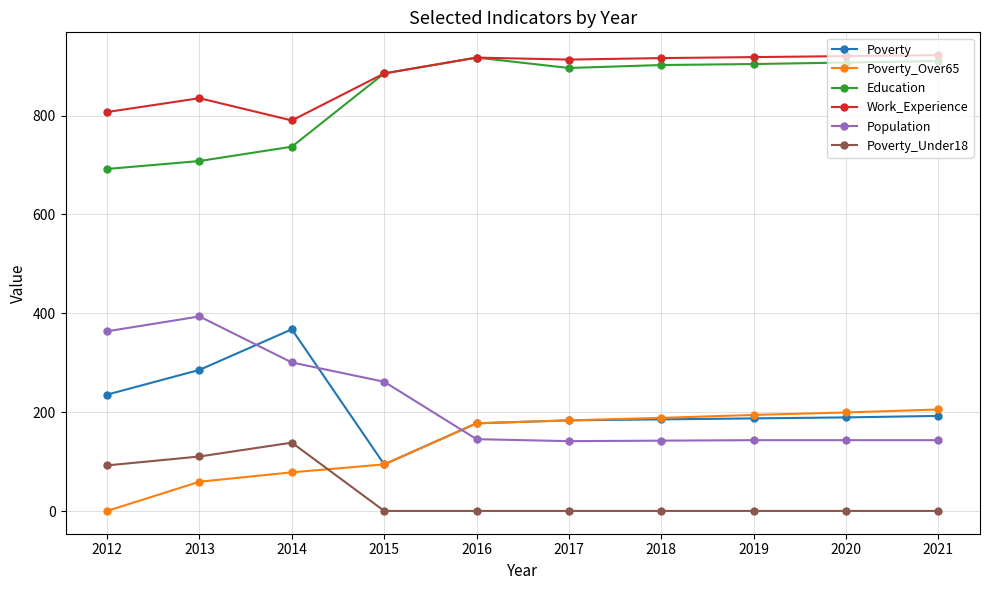

What is the sum of the Work_Experience values at 2015 and 2020?

1805